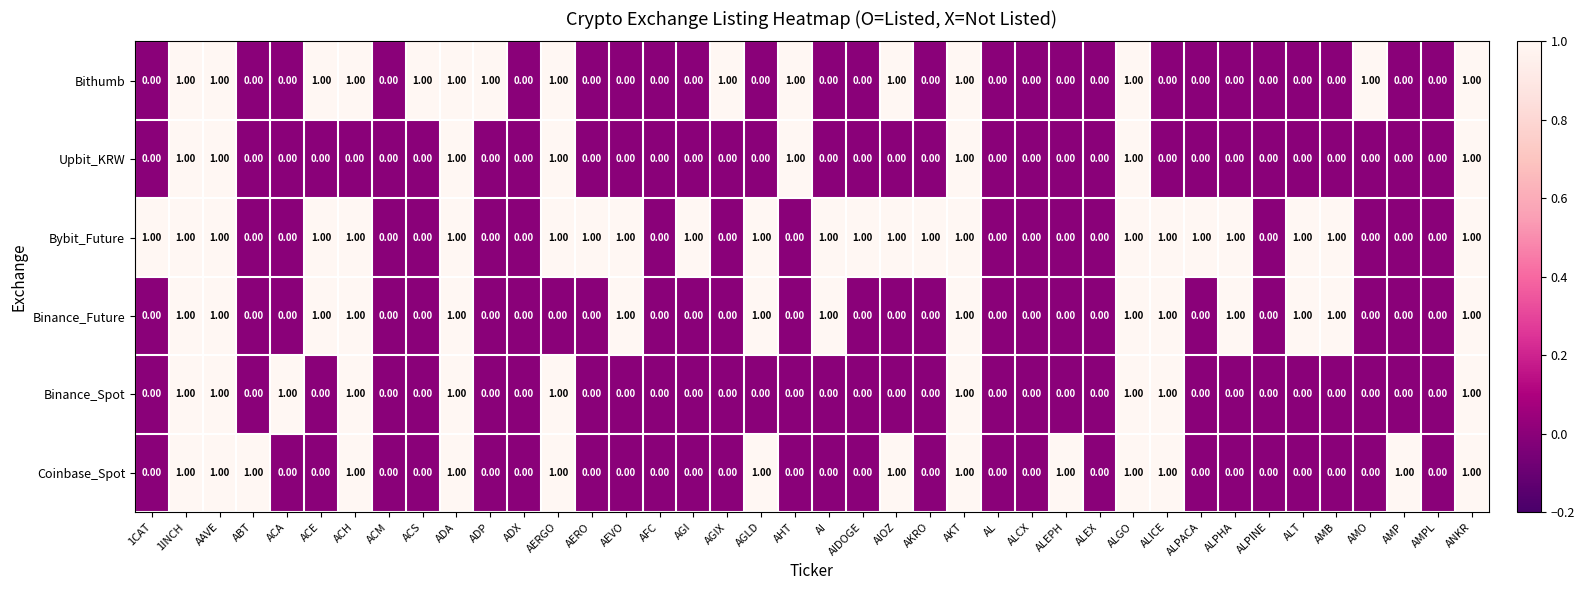

Is the value of Binance_Future at ALGO greater than the value of Bybit_Future at ABT?

Yes